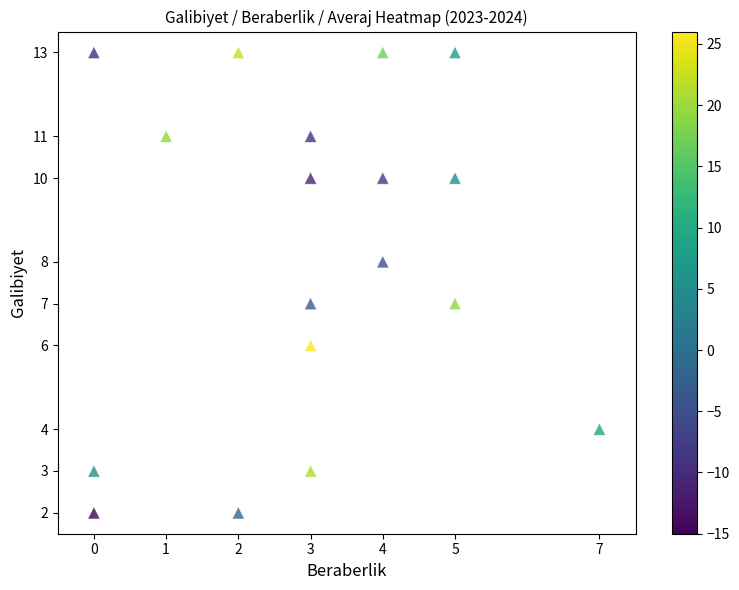

Reading left to right, list all the values displayed in this chart.

galibiyet: 2	10	13	8	7	10	4	13	13	11	6	2	7	13	11	3	10	3
beraberlik: 0	3	4	4	5	5	7	5	0	1	3	2	3	2	3	3	4	0
averaj: -15	-11	17	-5	19	5	9	7	-10	19	26	-2	-3	22	-9	21	-8	6